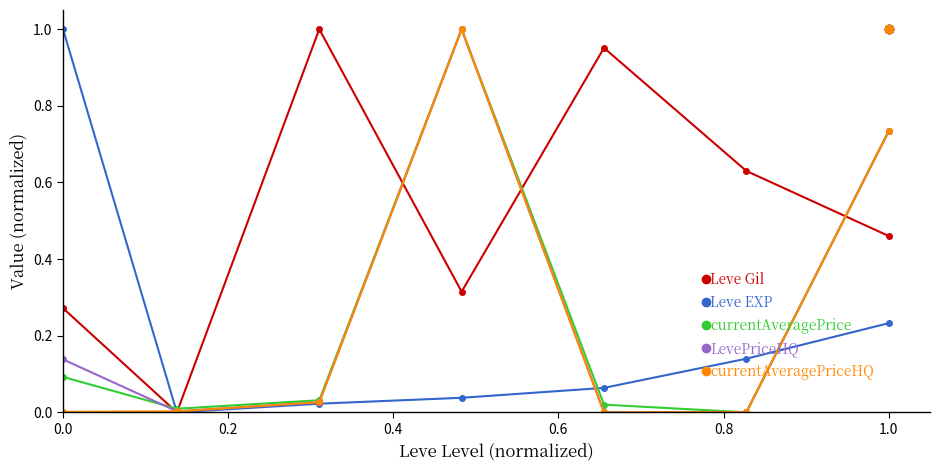

Which series has the largest total across all categories?

Leve Gil